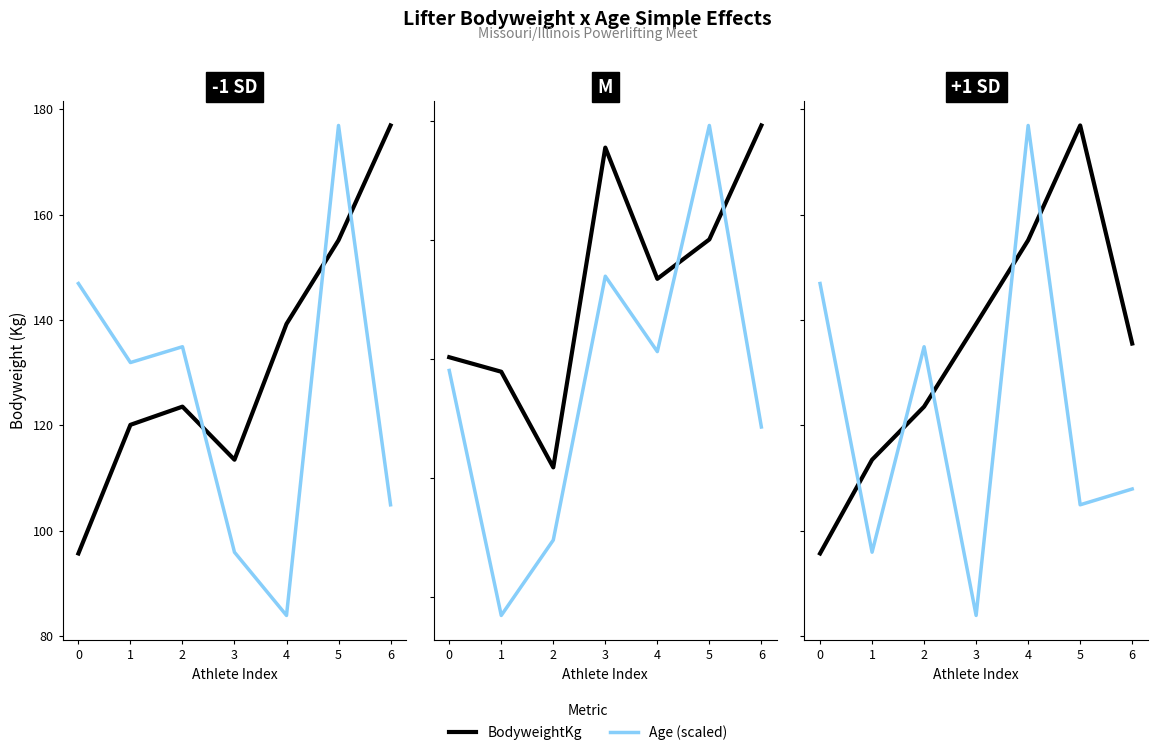

How many data points in Age (scaled) are less than 107?

3